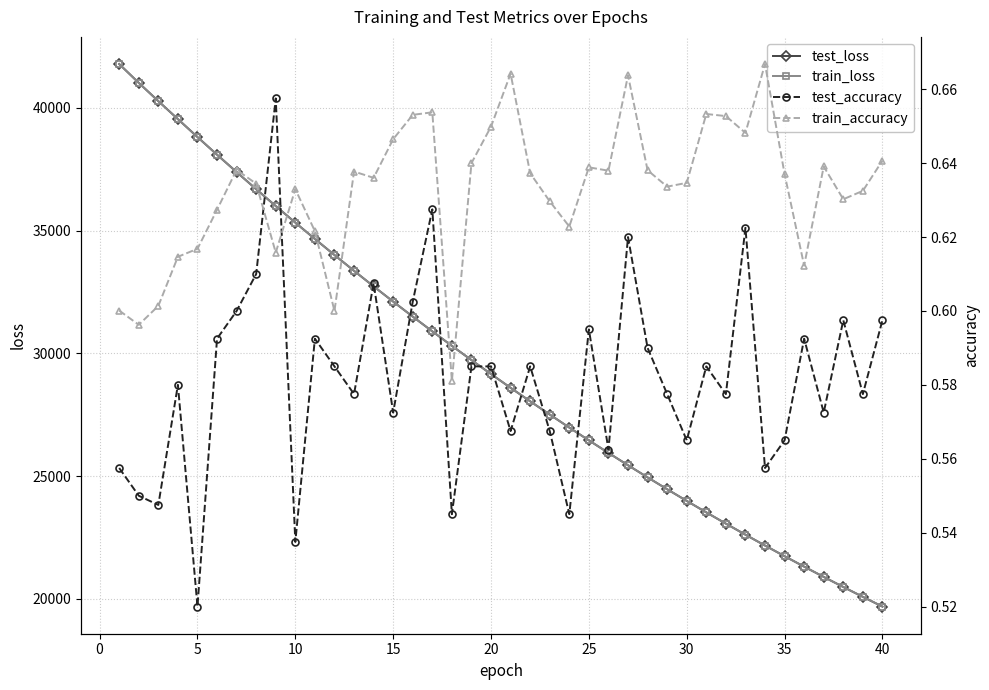

What is the lowest value of the test_loss series?

19687.7